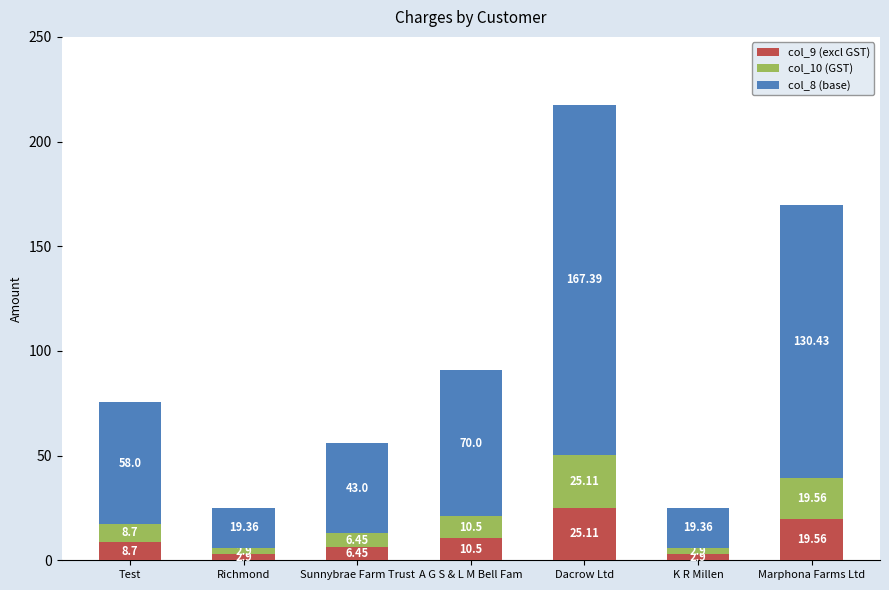

What is the difference between the second highest and minimum values in the col_9 (excl GST) series?

16.7